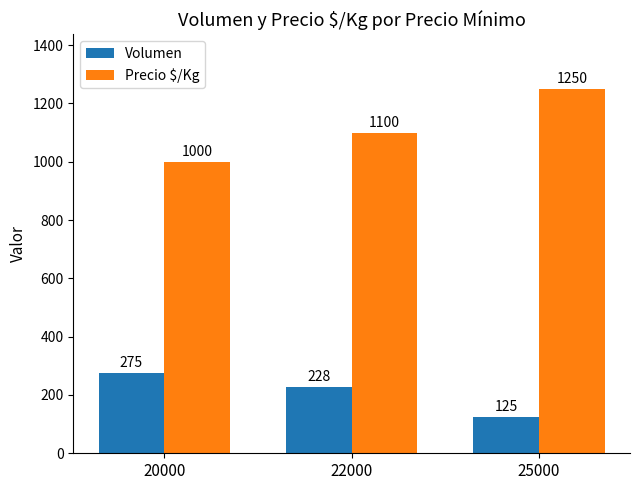

What are all the series names shown in the legend?

Volumen, Precio $/Kg